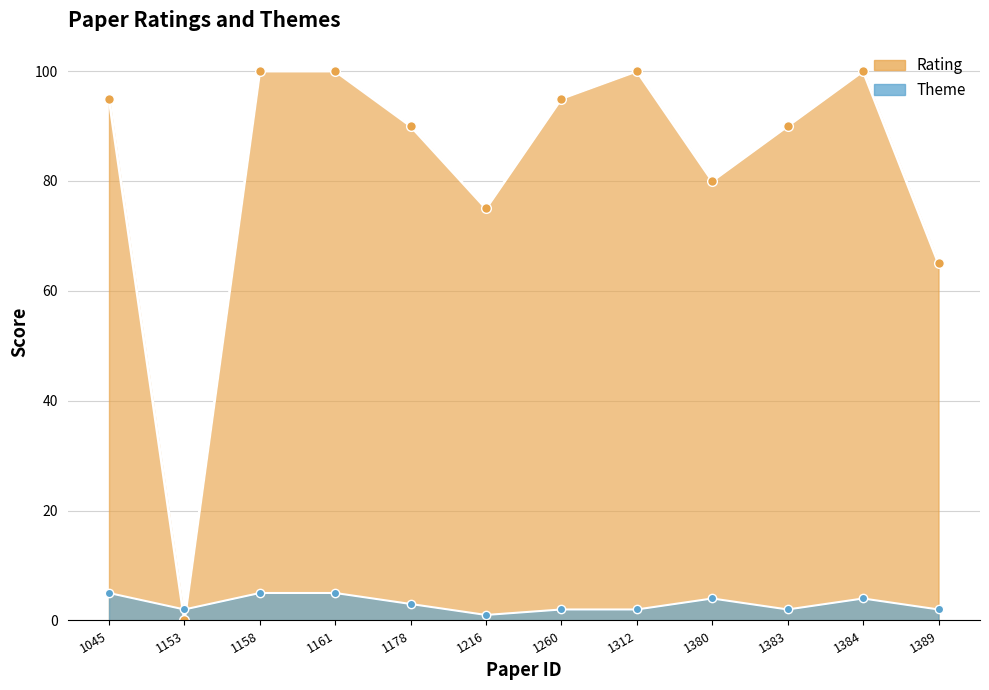

Which series ends up on top after the final intersection of Theme and Rating?

Rating